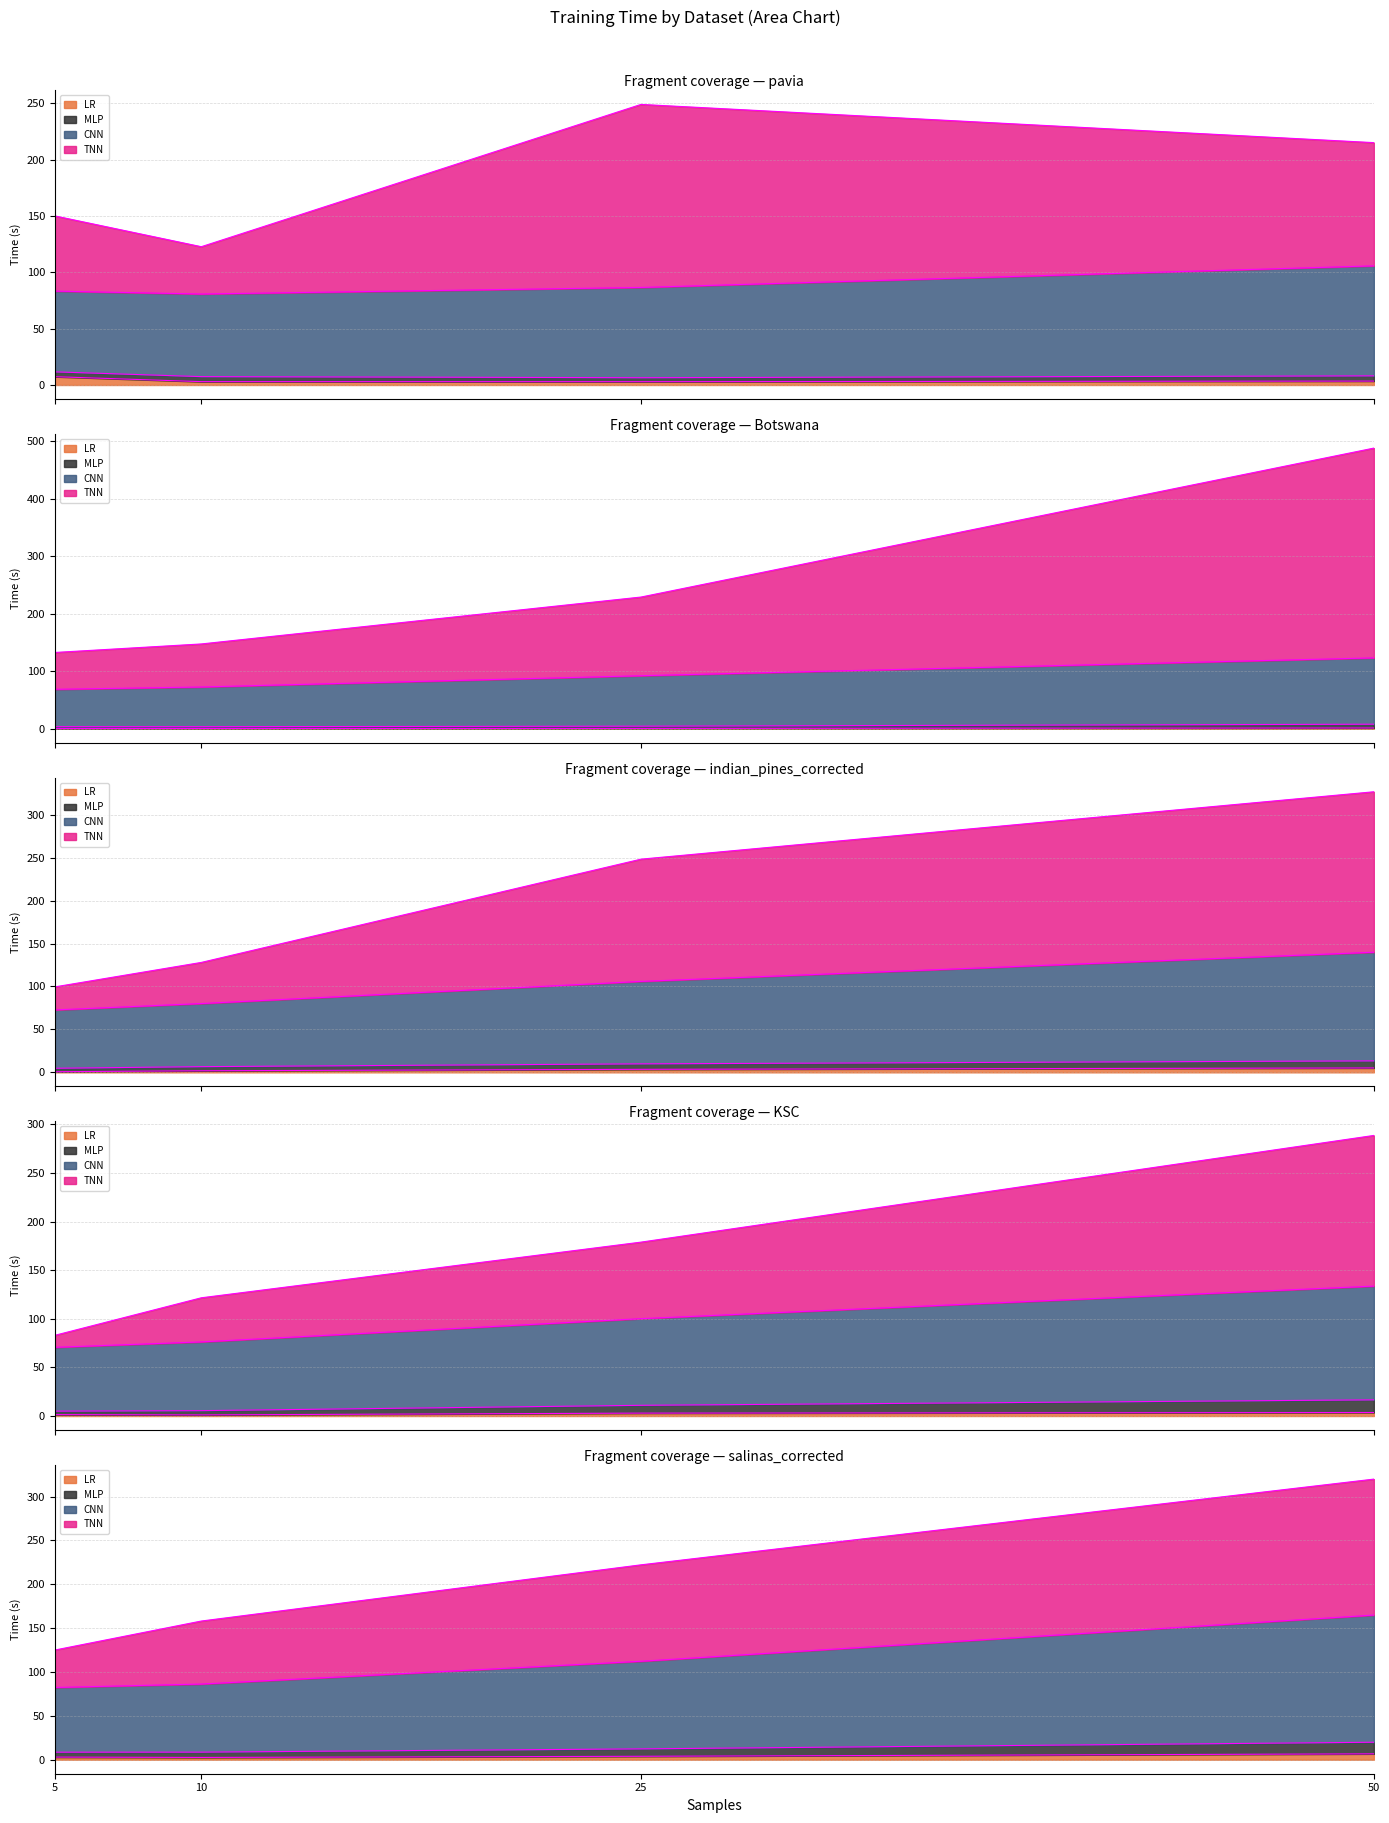

What is the highest value of the CNN_time series?

145.0